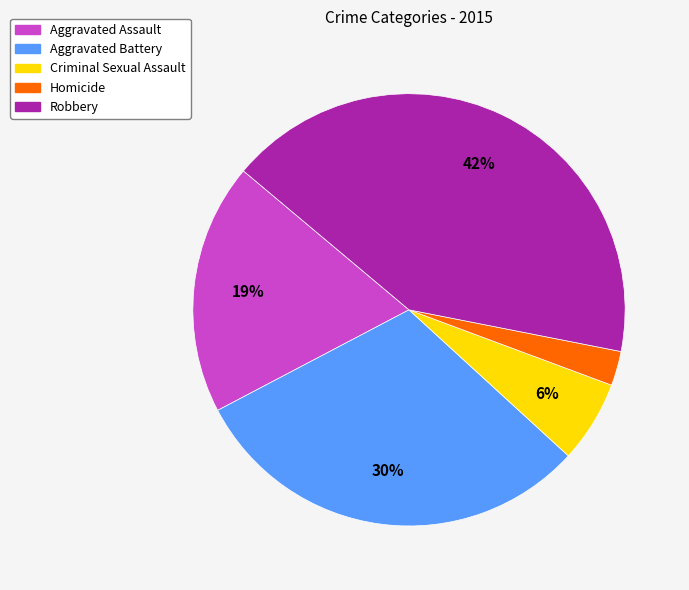

Is there a majority slice in this chart?

No